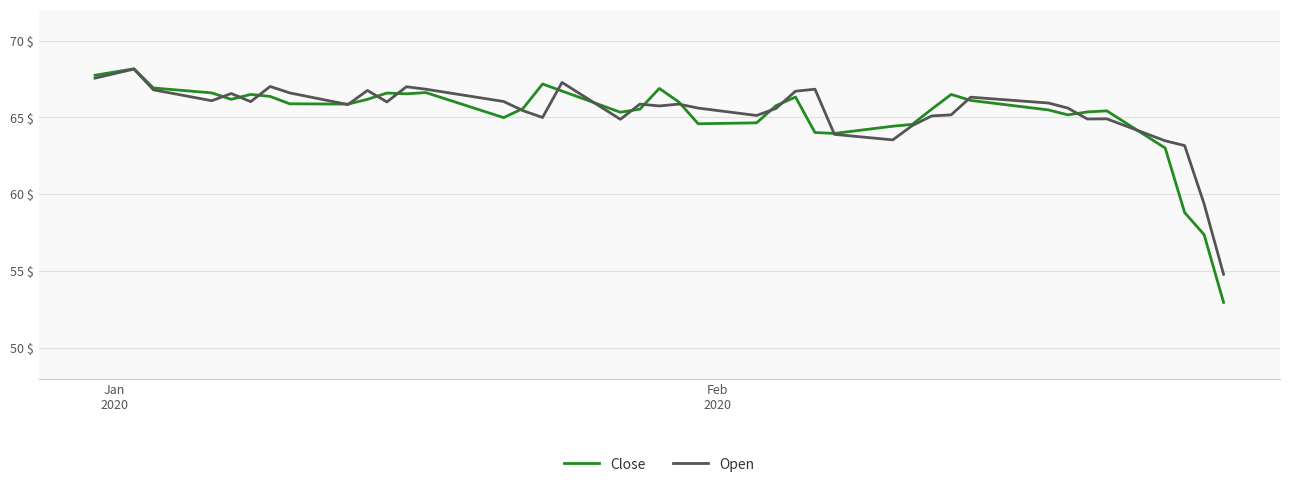

True or false: Close and Open cross at least once.

True